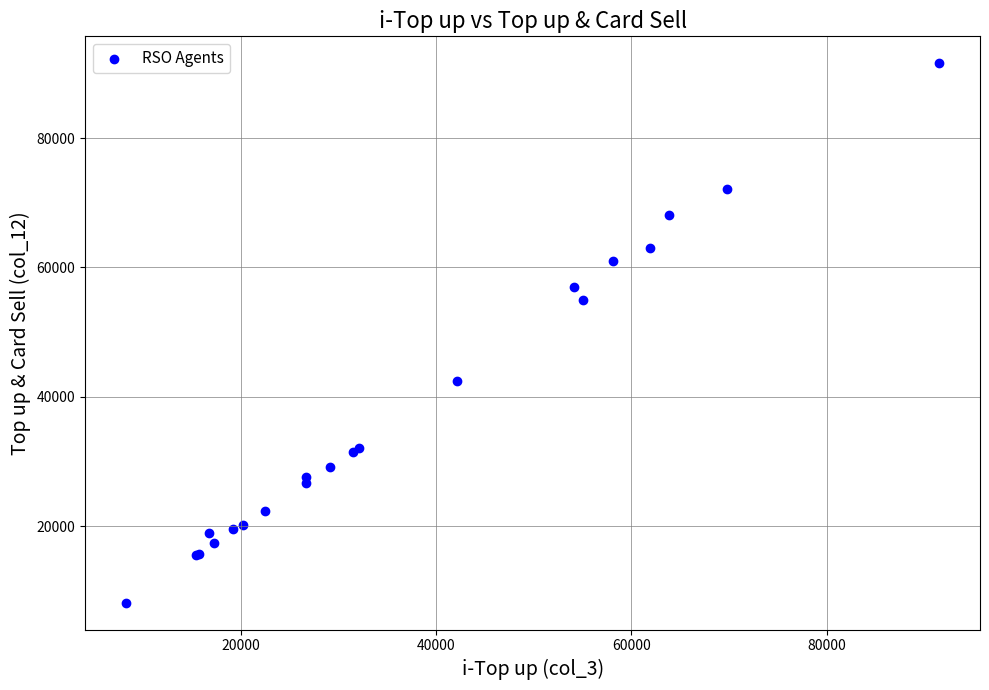

What Y value in the scatter plot is closest to 49866?

55000